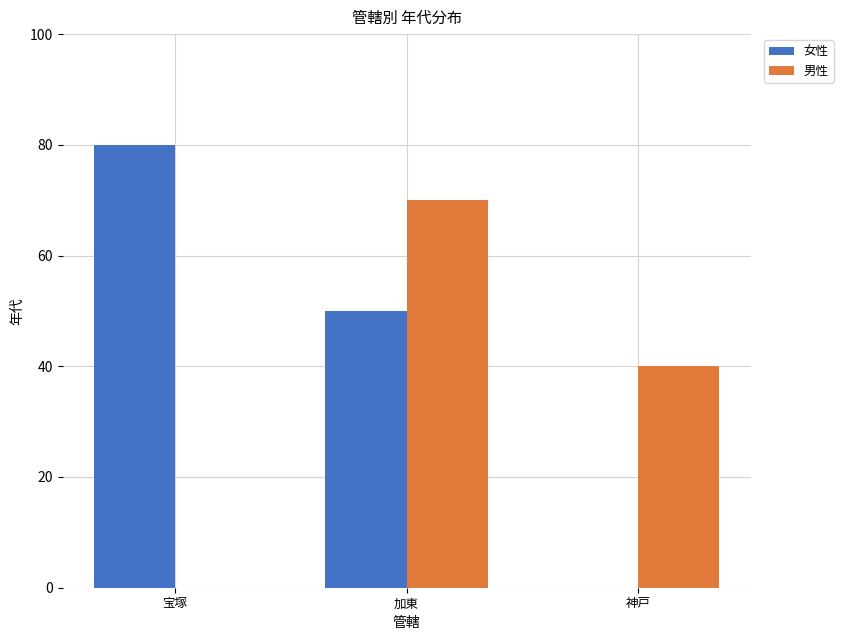

How many categories are shown in the chart?

3